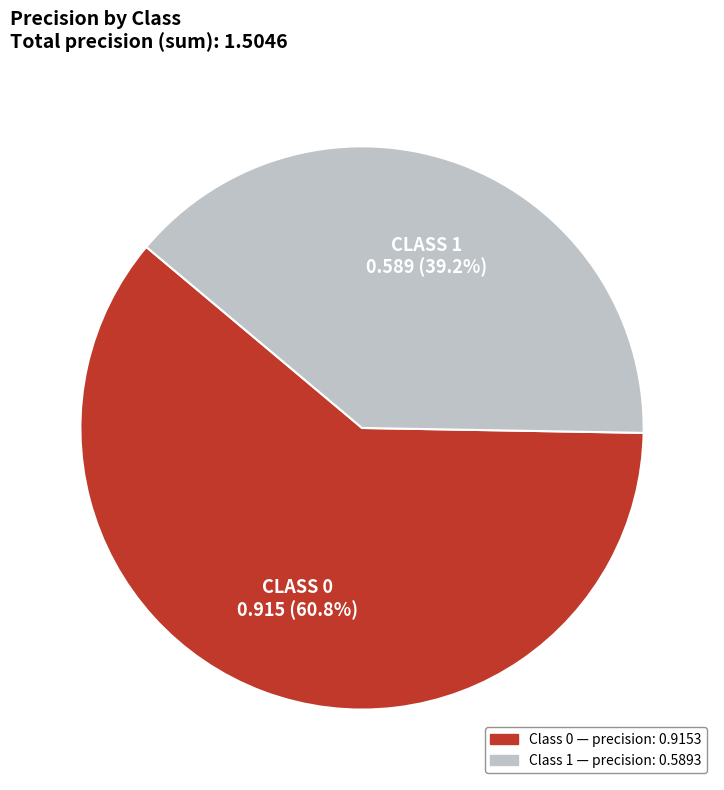

Is there any slice that represents more than half of the pie?

Yes